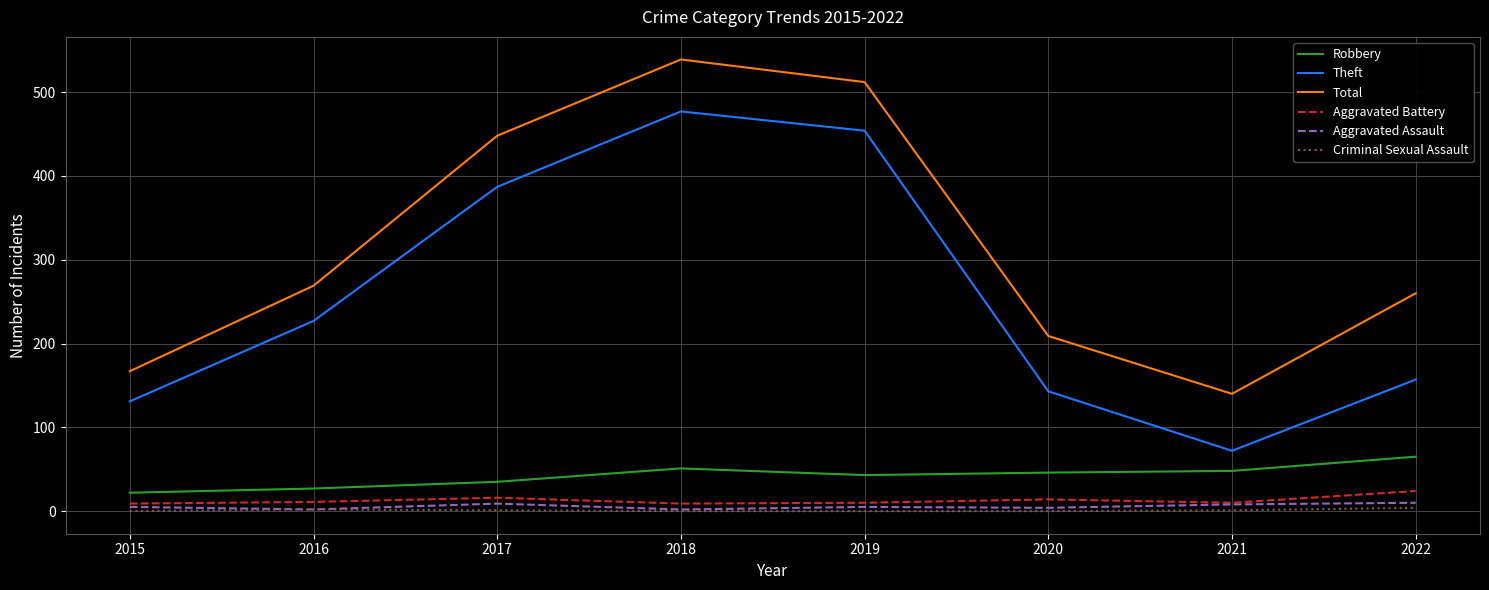

List the labels in order of Theft value, smallest first.

2021, 2015, 2020, 2022, 2016, 2017, 2019, 2018